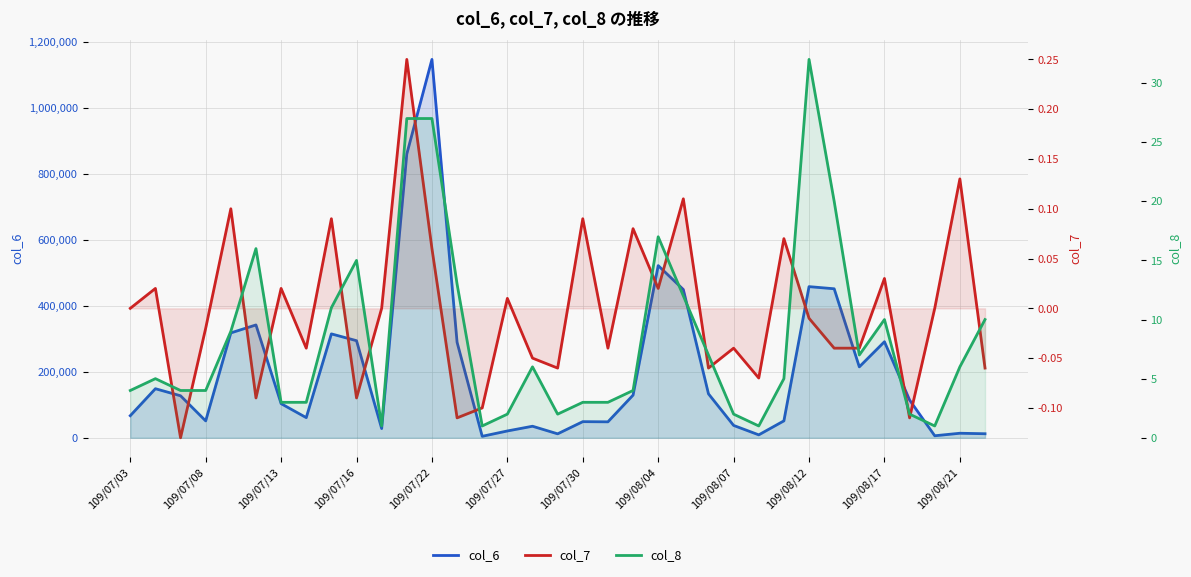

What is the value of the col_8 point at the 26th from the left?

1.0